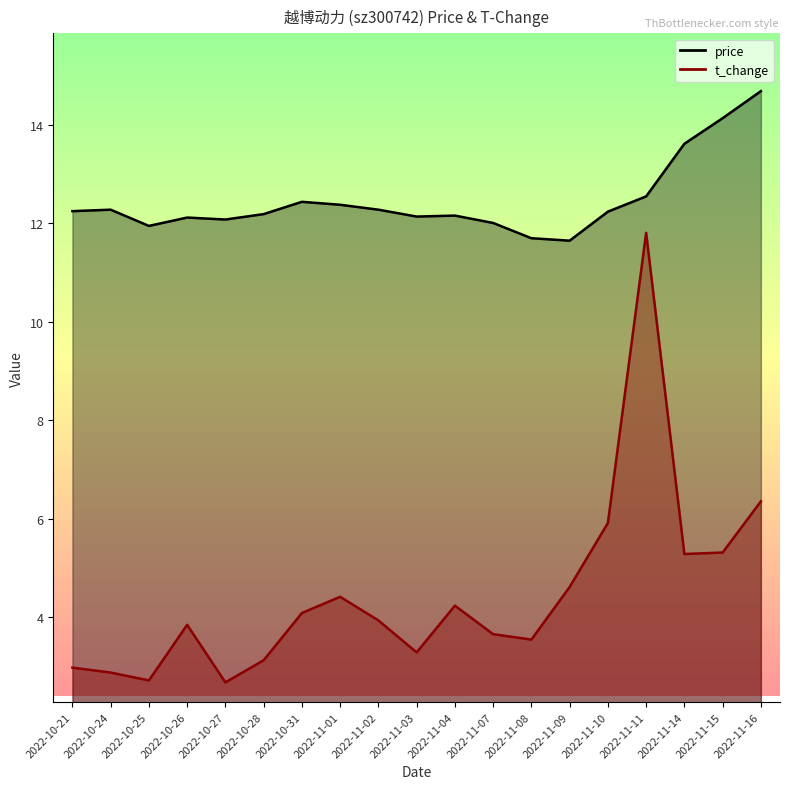

Reading left to right, list all the values displayed in this chart.

price: 2022-10-21=12.2	2022-10-24=12.3	2022-10-25=11.9	2022-10-26=12.1	2022-10-27=12.1	2022-10-28=12.2	2022-10-31=12.4	2022-11-01=12.4	2022-11-02=12.3	2022-11-03=12.1	2022-11-04=12.2	2022-11-07=12.0	2022-11-08=11.7	2022-11-09=11.7	2022-11-10=12.2	2022-11-11=12.6	2022-11-14=13.6	2022-11-15=14.1	2022-11-16=14.7
t_change: 2022-10-21=3.0	2022-10-24=2.9	2022-10-25=2.7	2022-10-26=3.8	2022-10-27=2.7	2022-10-28=3.1	2022-10-31=4.1	2022-11-01=4.4	2022-11-02=3.9	2022-11-03=3.3	2022-11-04=4.2	2022-11-07=3.6	2022-11-08=3.5	2022-11-09=4.6	2022-11-10=5.9	2022-11-11=11.8	2022-11-14=5.3	2022-11-15=5.3	2022-11-16=6.3